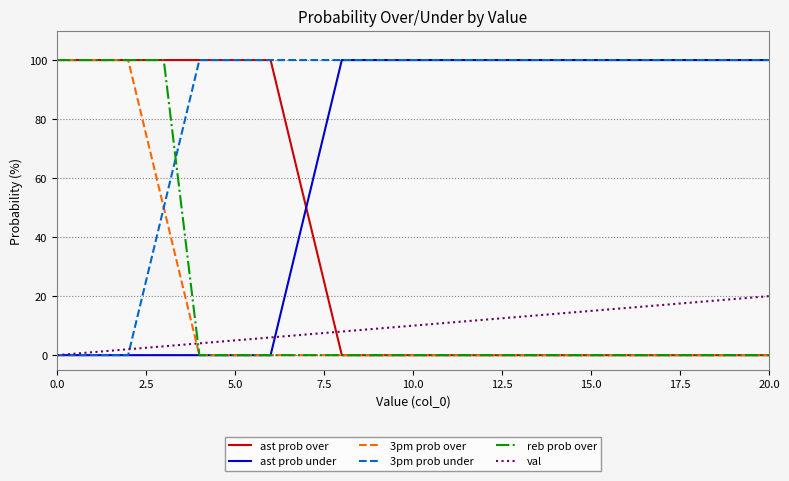

True or false: val and reb prob over cross at least once.

True